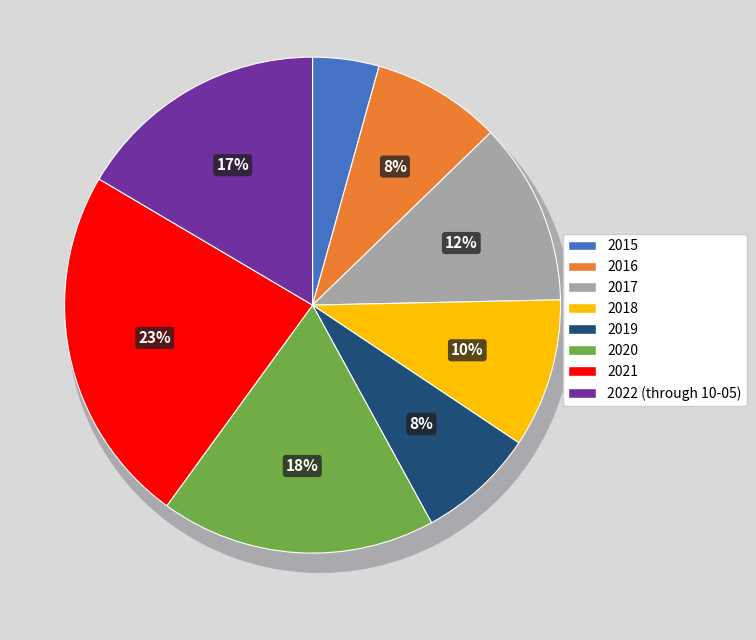

How much of the chart is everything except 2022 (through 10-05)?

83.5%